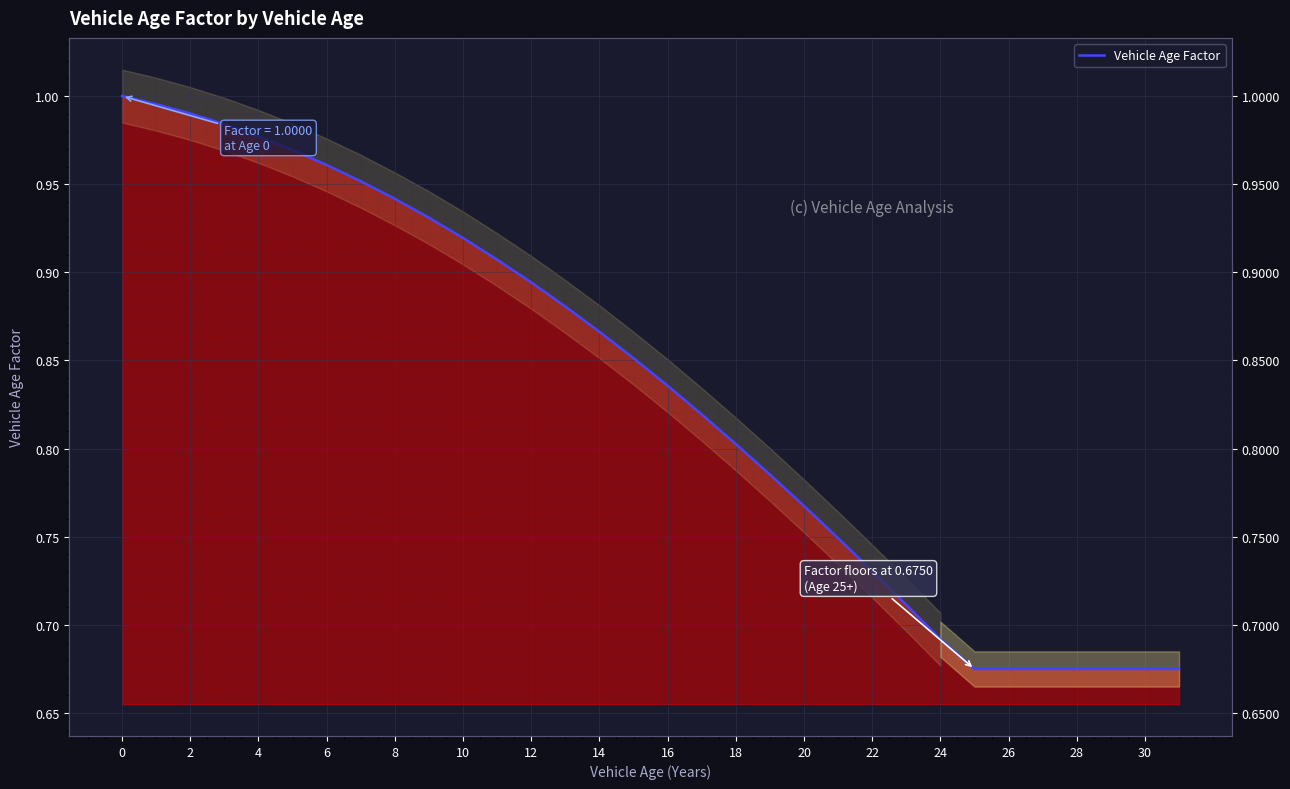

What is the minimum value shown in the chart?

0.7